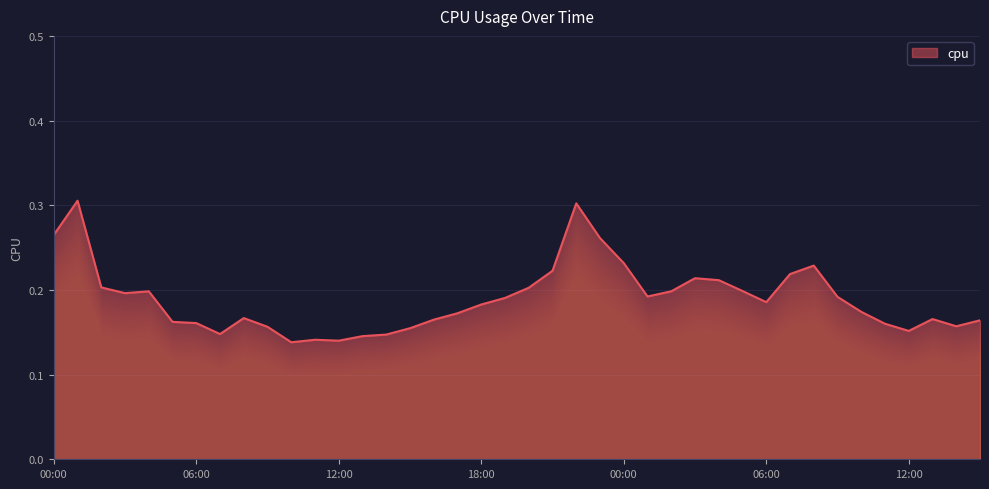

Read the value at 2017-01-02 08:00.

0.2